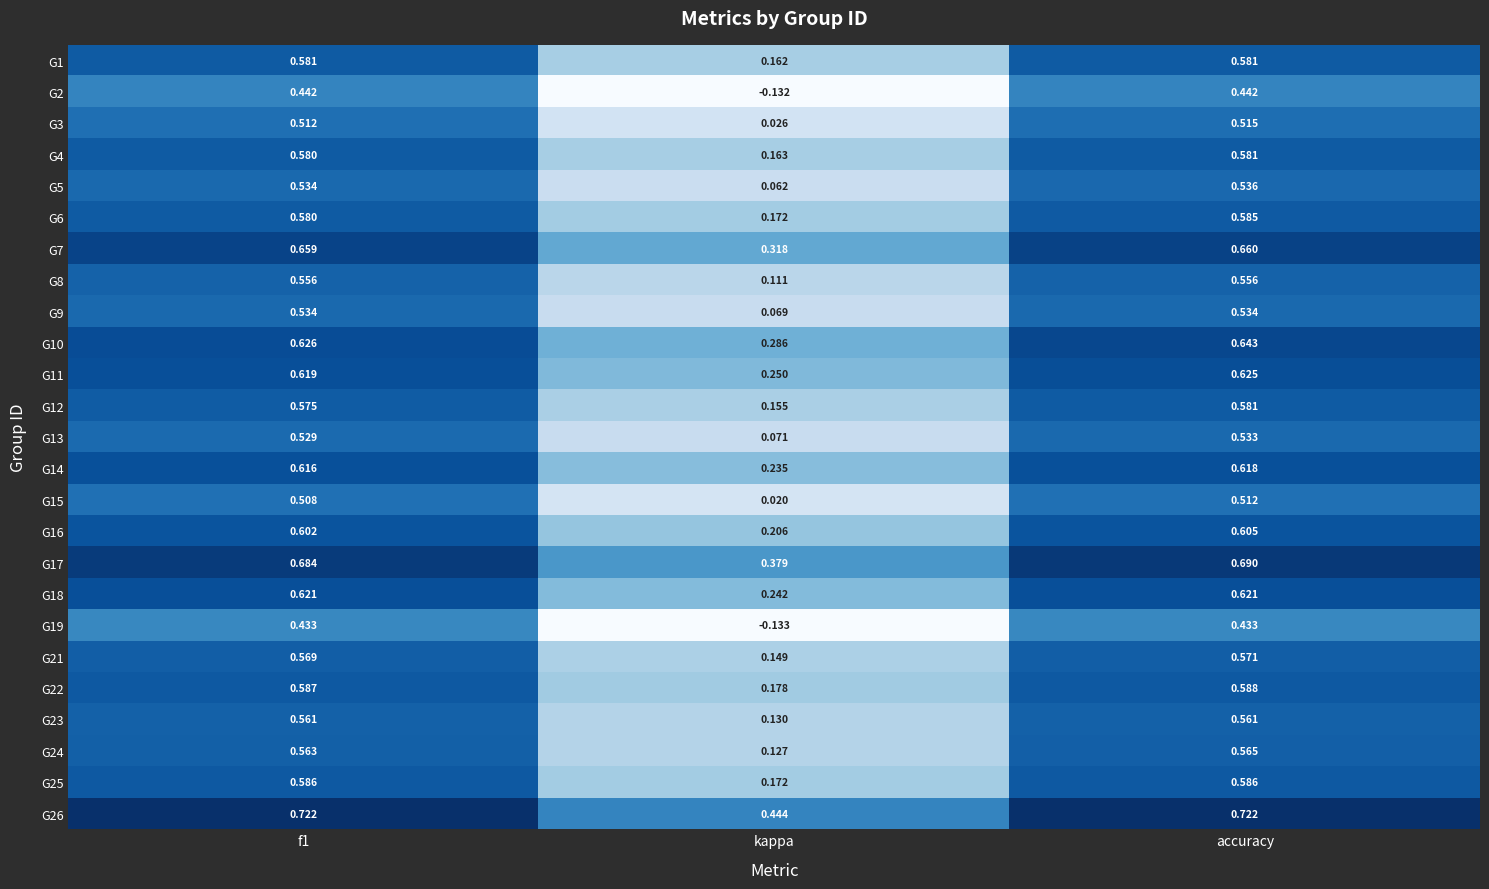

At which label does G13 reach its minimum?

kappa